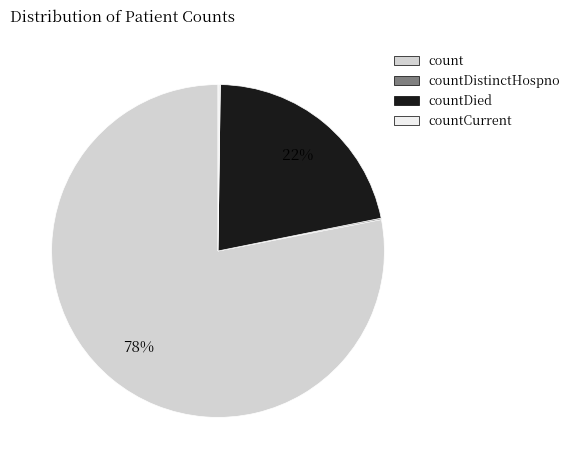

Is it true that count is 67% of the pie?

False